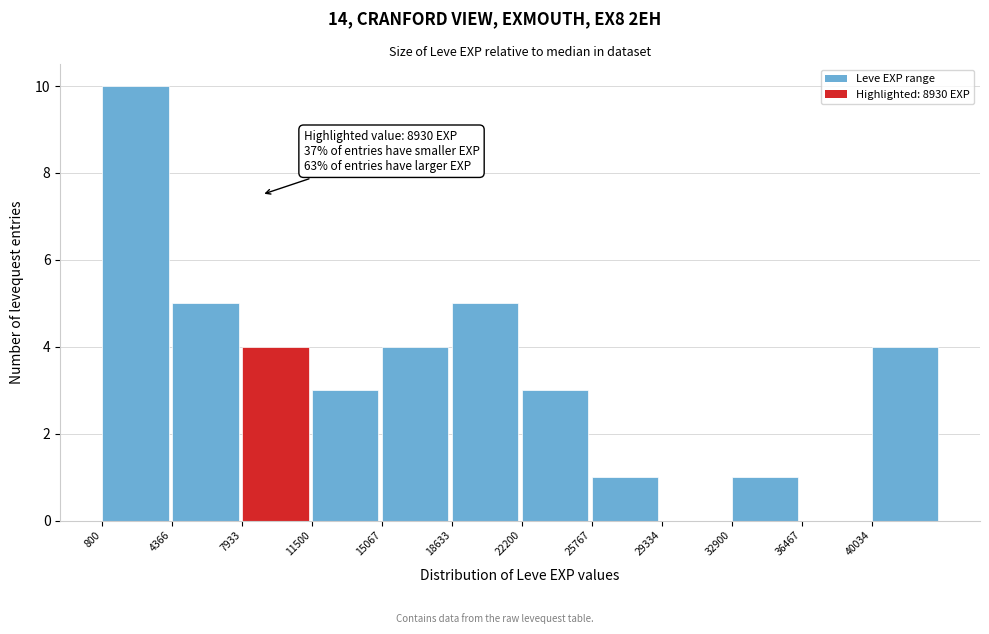

Which range on the x-axis has the tallest bar?

1000 to 4500